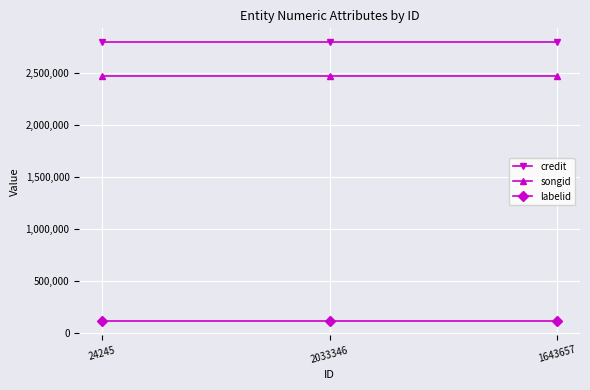

What value does the credit series have at 2033346?

2792242